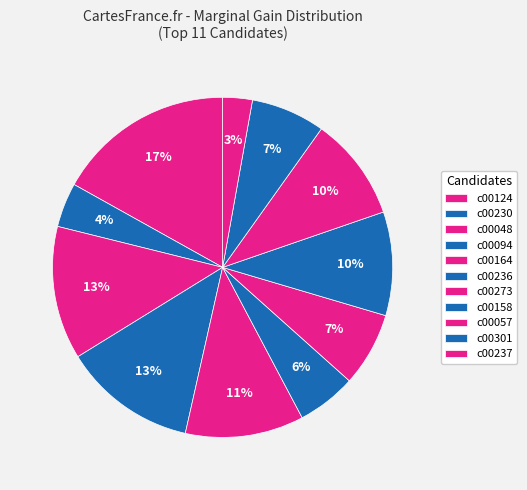

To the nearest percent, what is the average slice percentage?

9%